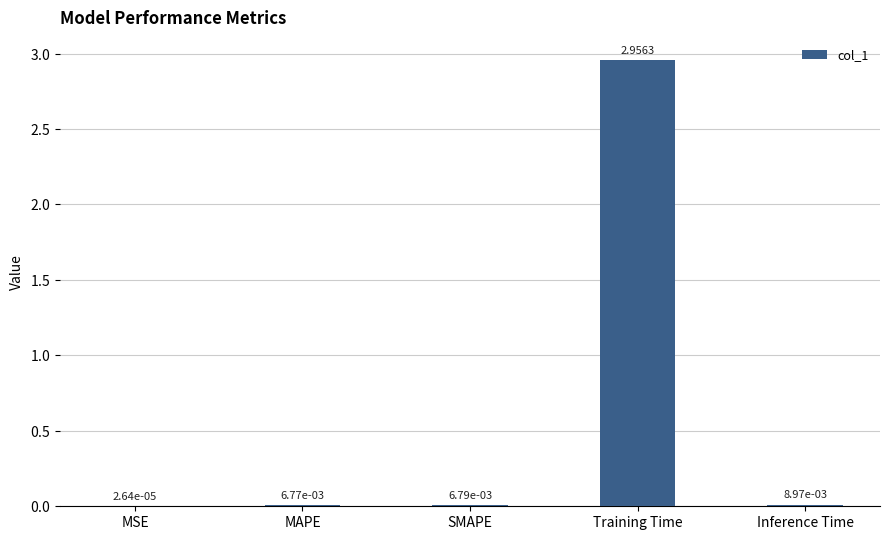

Which has a higher value, Inference Time or Training Time?

Training Time